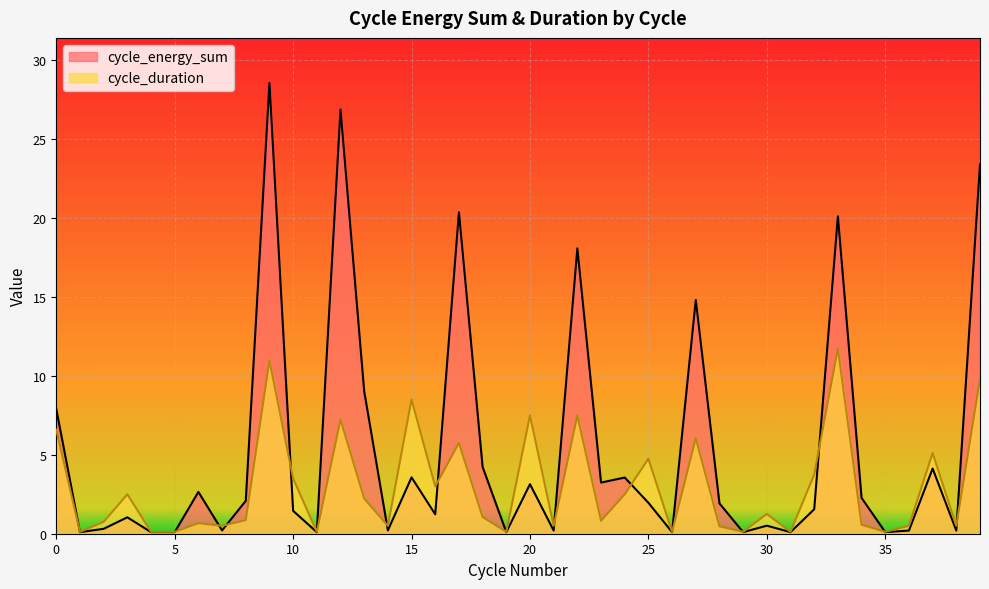

The cycle_energy_sum series shows 2.1 at 8. True or false?

True